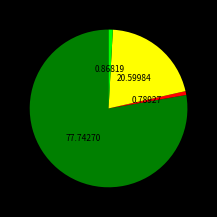

Does any single category account for the majority?

Yes